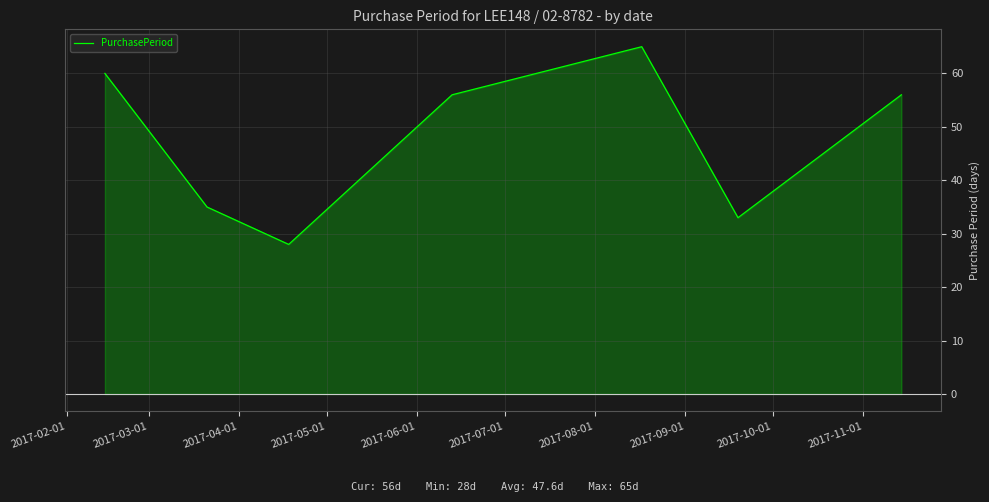

Reading left to right, what are all the values shown in this chart?

60	35	28	56	65	33	56